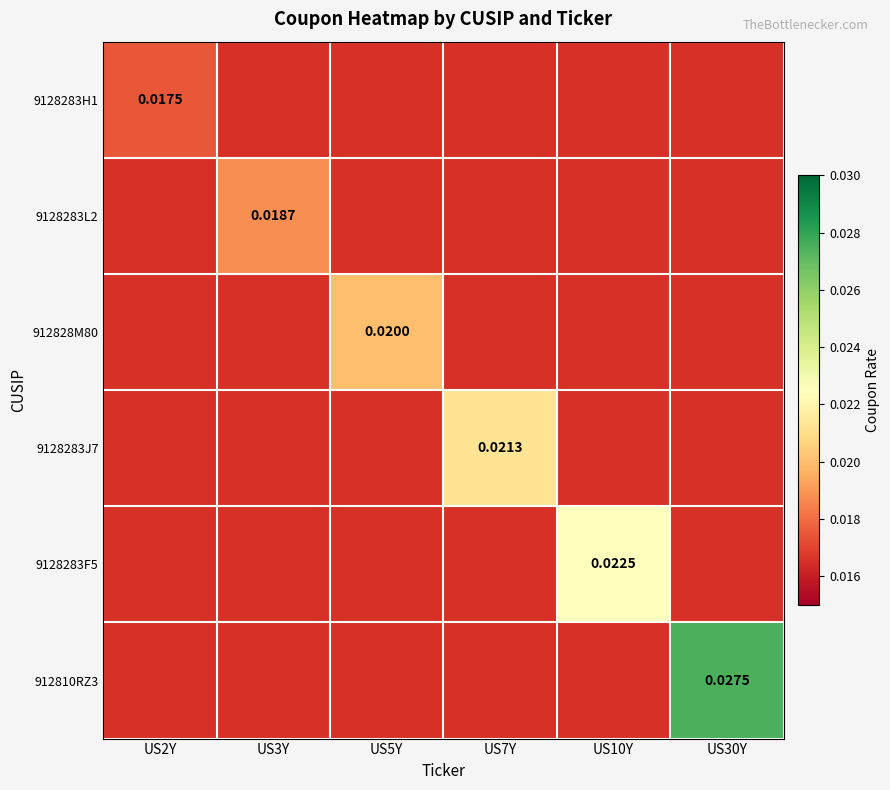

How many data points does each series have?

6